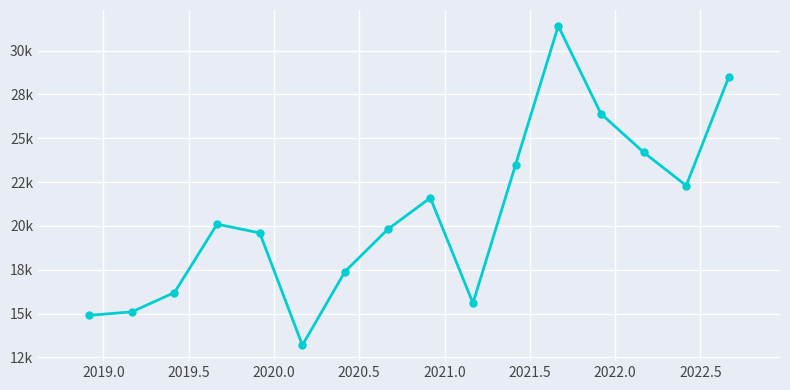

True or false: the data has more than 2 interior local peaks.

True